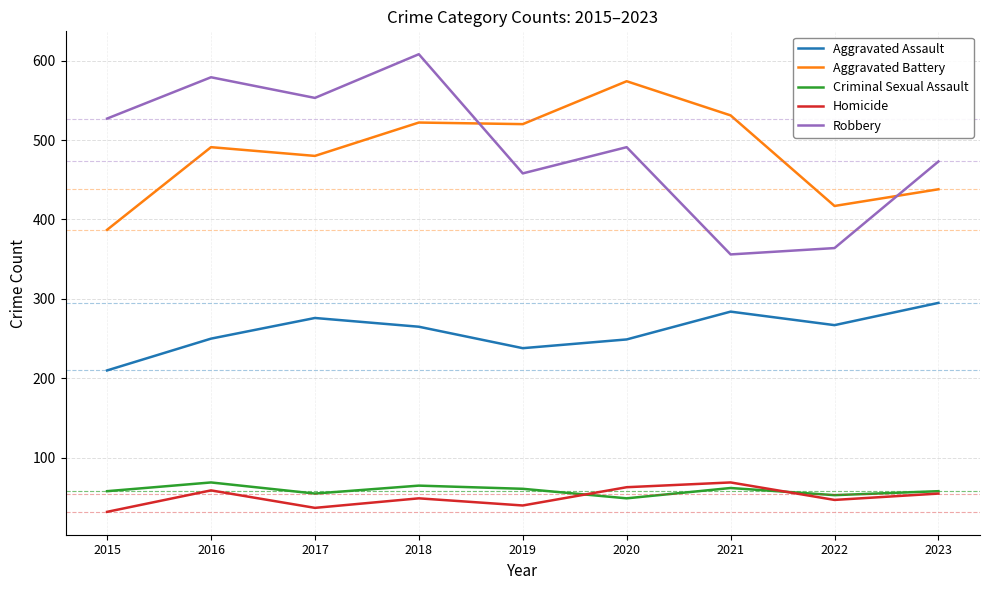

Count the number of categories in the chart.

9